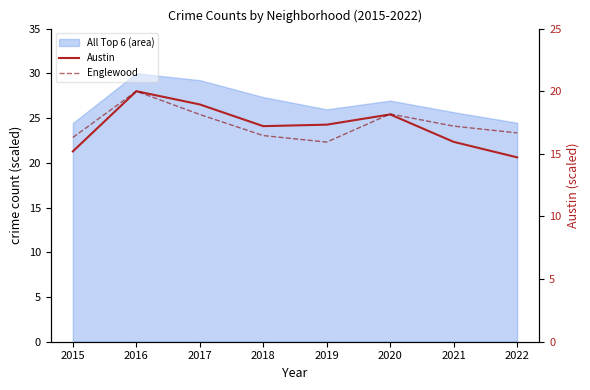

What value does the Englewood series have at 2020?

18.2